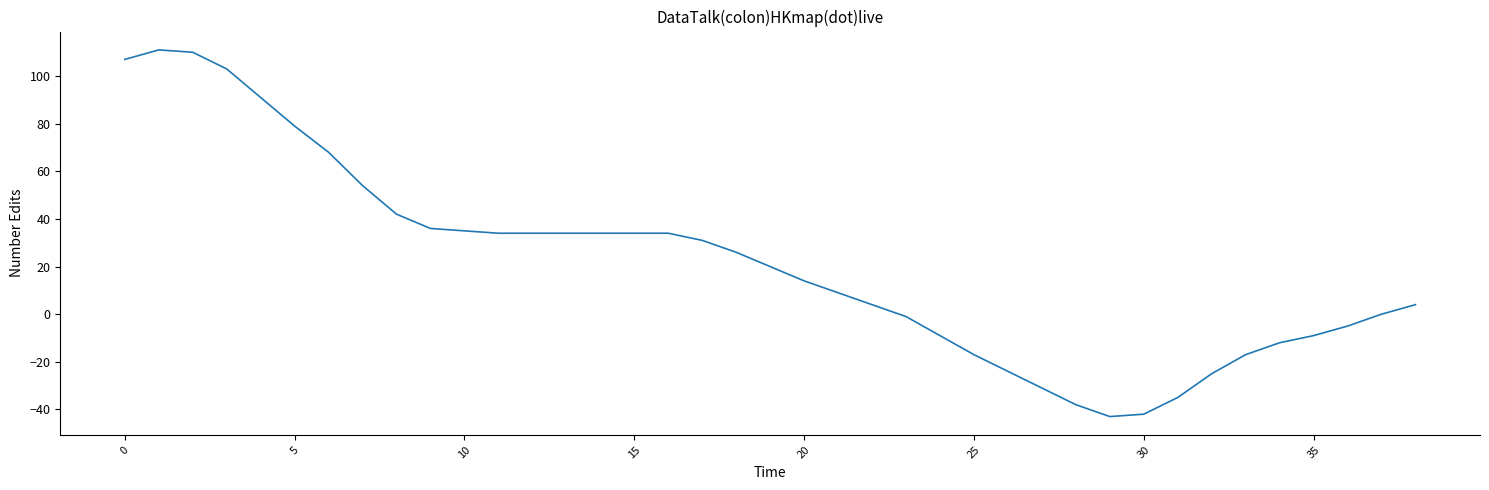

What is the maximum value shown in the chart?

111